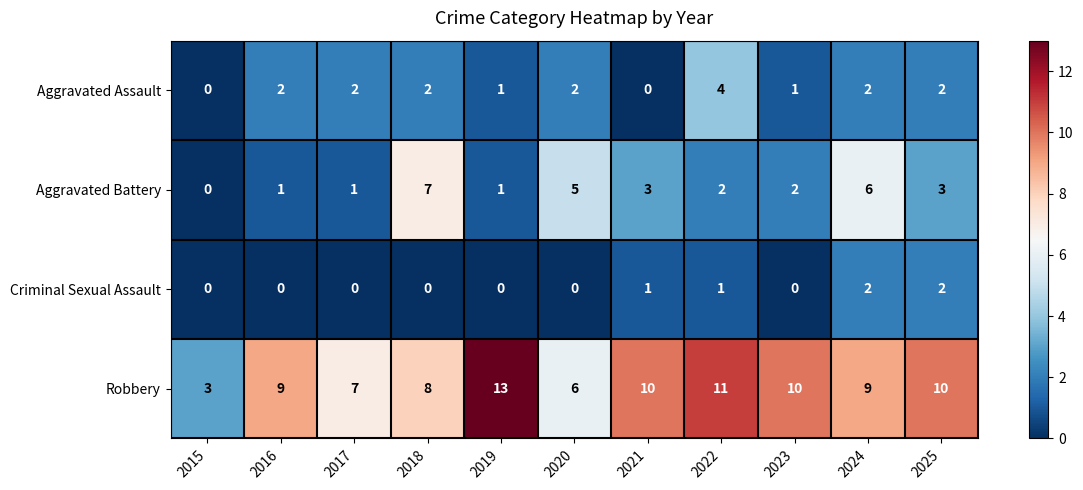

What is the difference between the highest and lowest values at 2023?

10